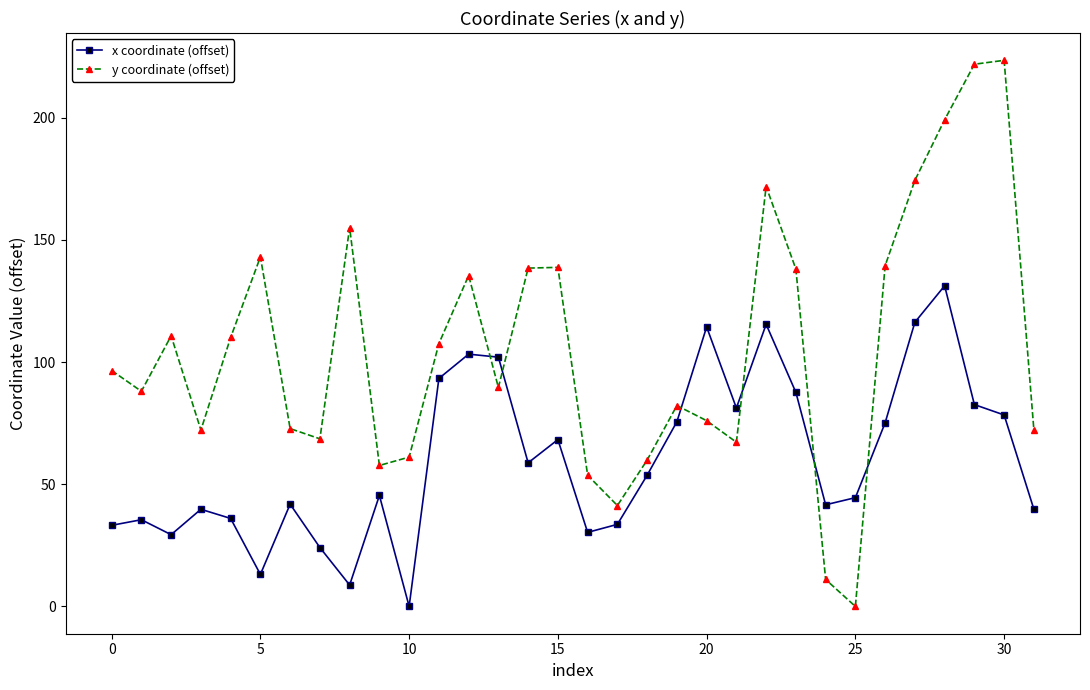

How many interior local valleys does the y coordinate (offset) series have?

8